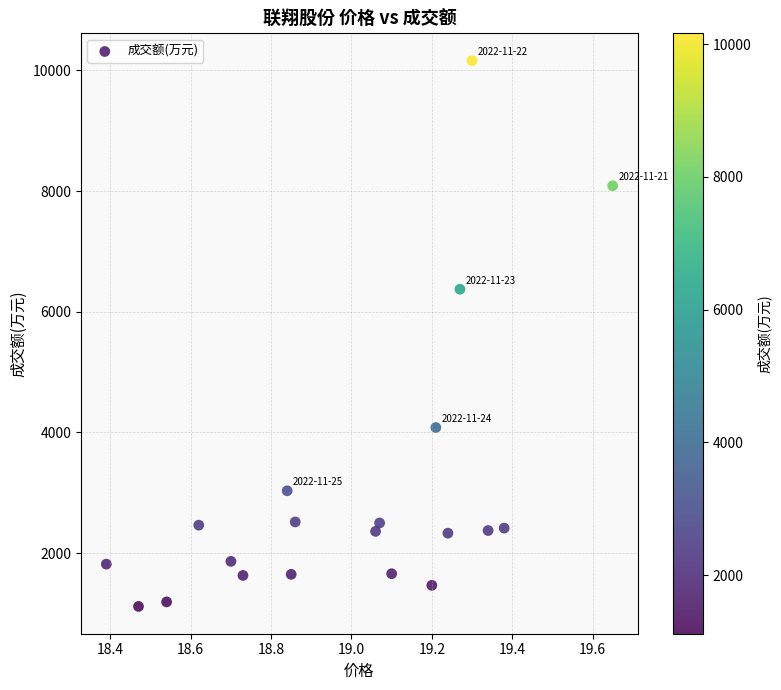

What Y value in the scatter plot is closest to 5640?

6374